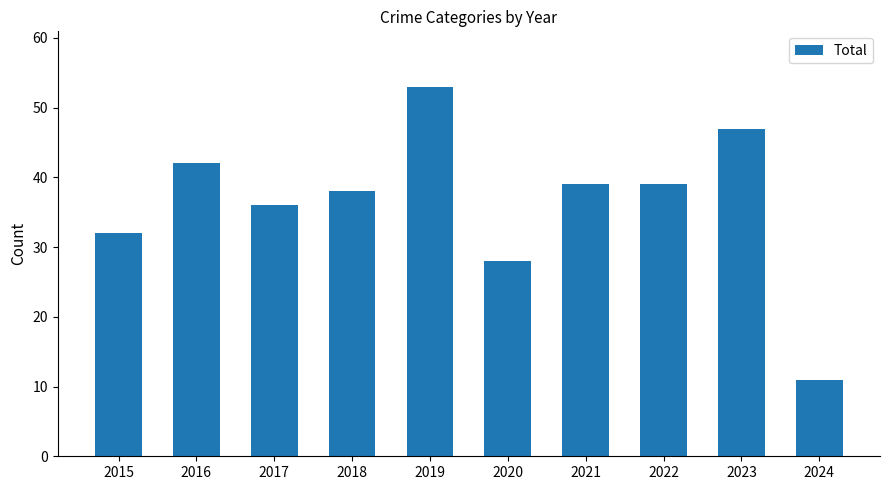

Is it true that the value at 2023 is 47?

True